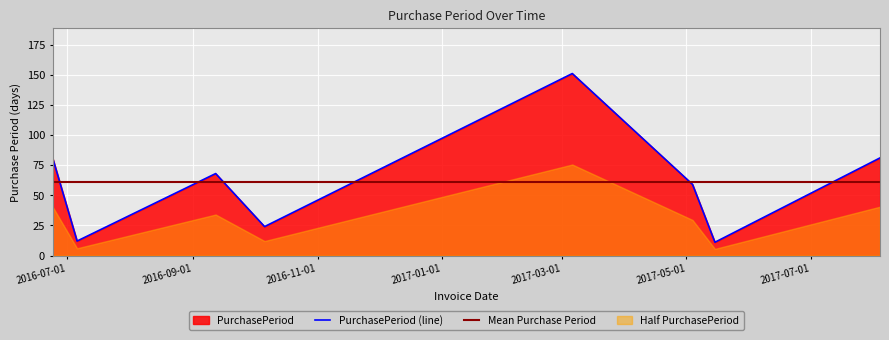

The value at 2016-10-06 is 43. True or false?

False